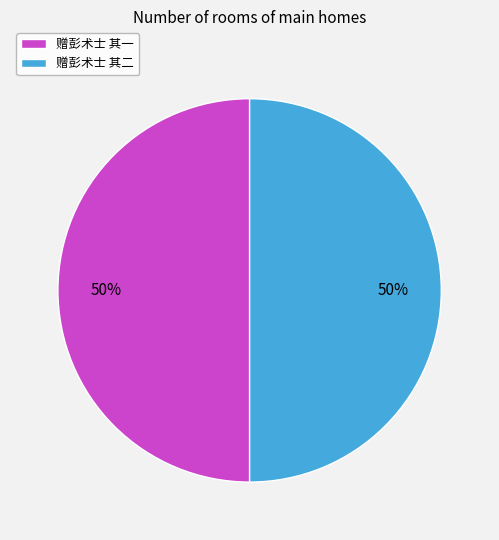

To the nearest percent, what is the combined percentage of 赠彭术士 其二 and 赠彭术士 其一?

100%